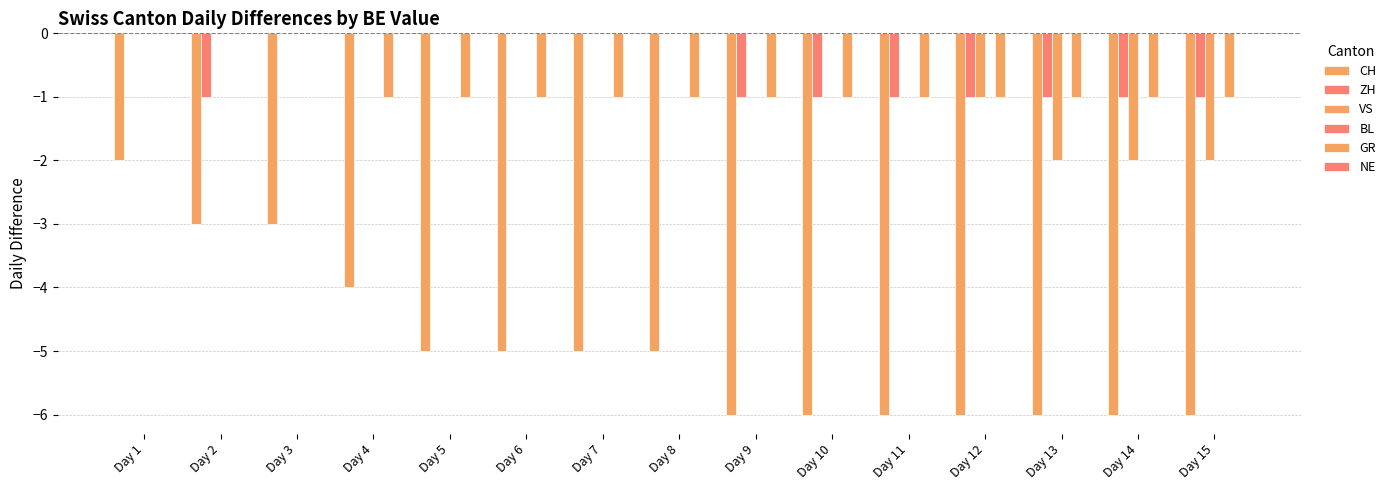

Between Day 14 and Day 10, which is larger?

Day 14